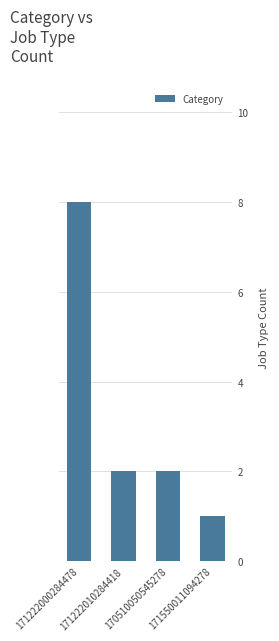

What is the maximum value shown in the chart?

8